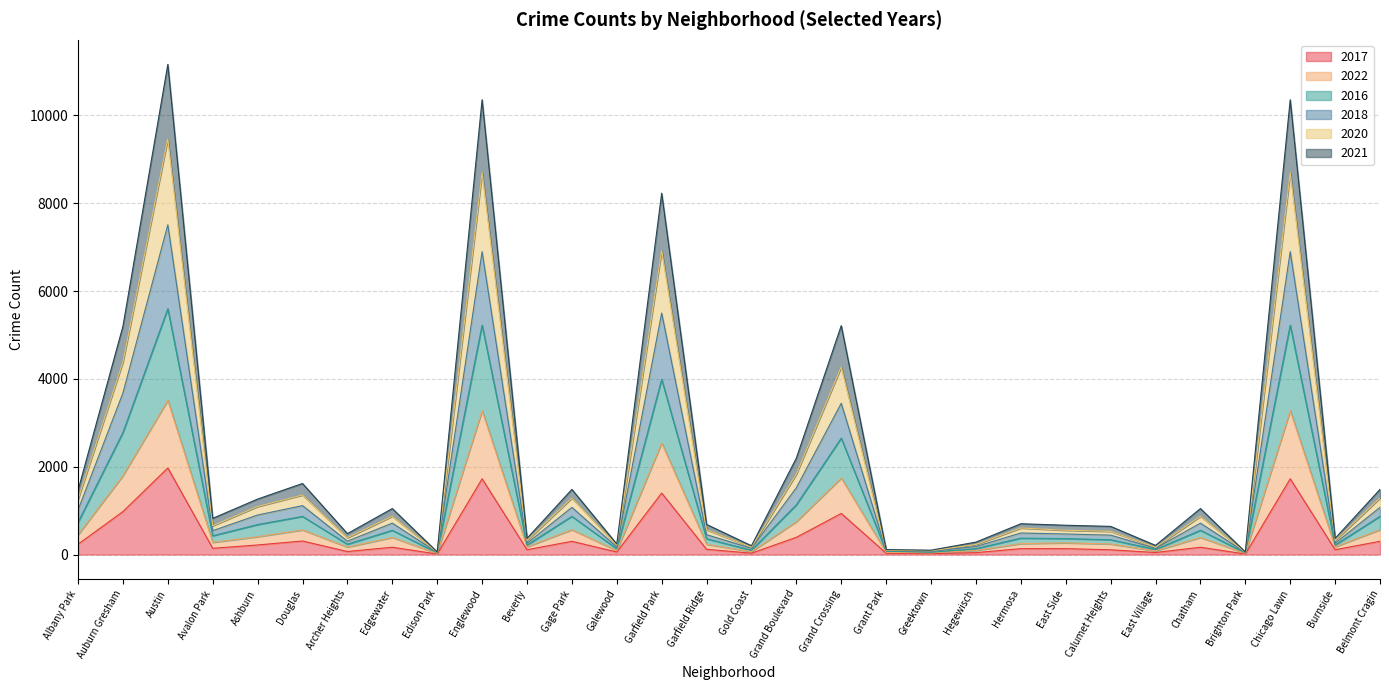

What is the total value across all series at Grand Boulevard?

2197